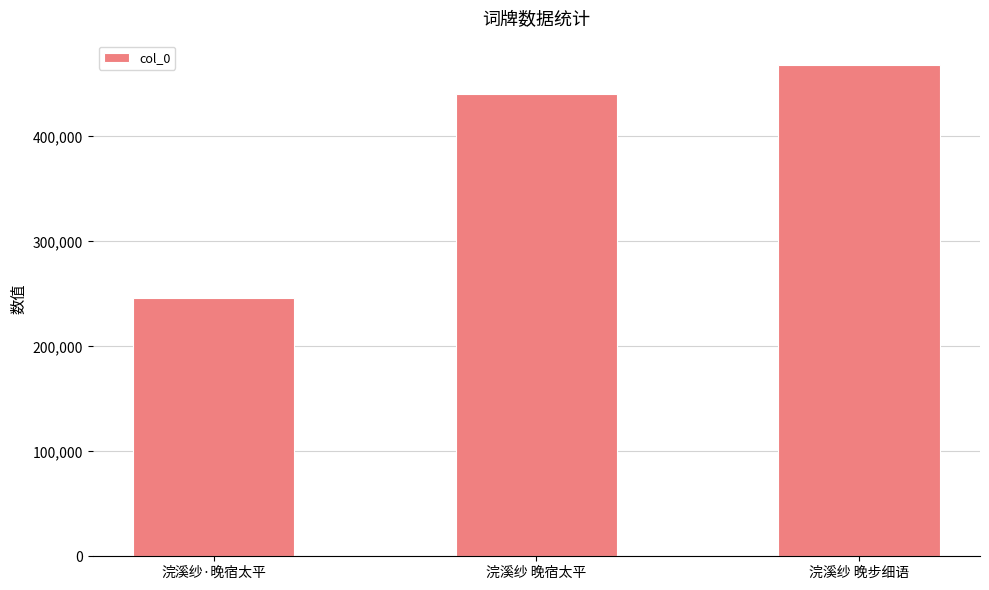

What is the change in value from 浣溪纱·晚宿太平 to 浣溪纱 晚宿太平?

+193952